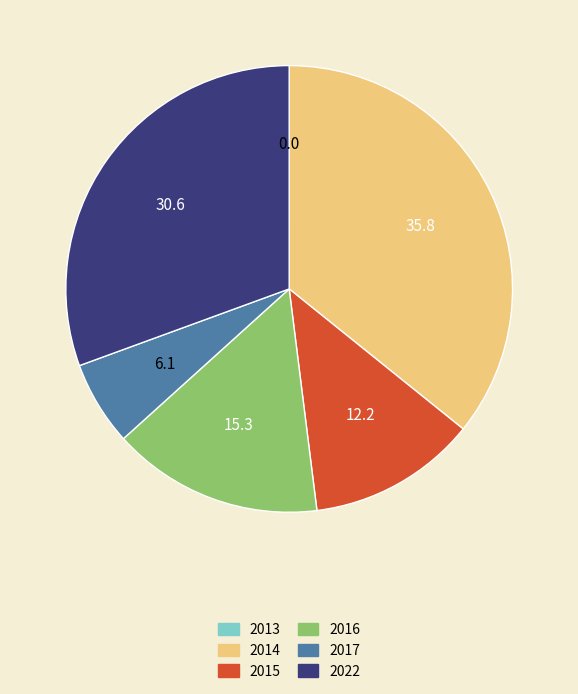

Is there any slice that represents more than half of the pie?

No